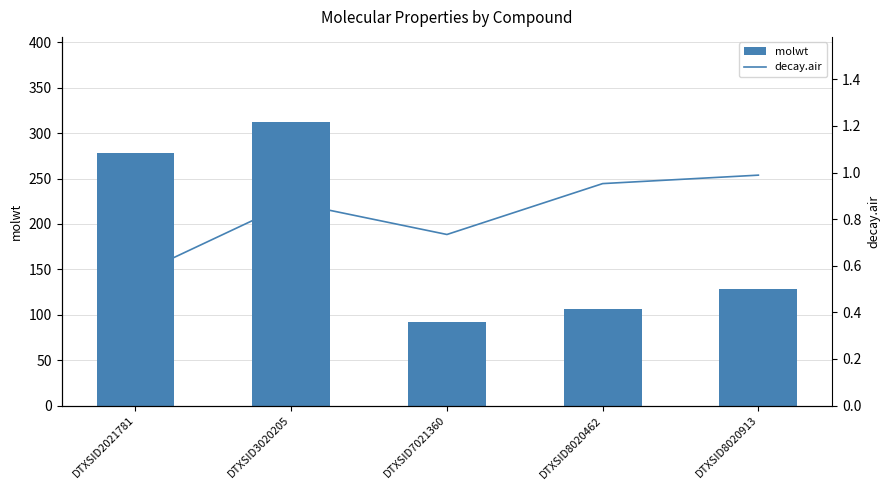

At which label does molwt first exceed 128?

DTXSID2021781